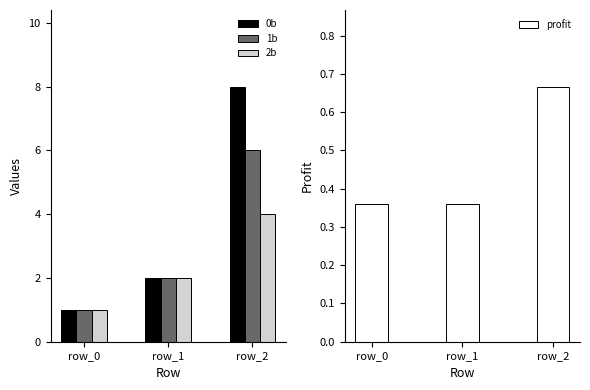

Rank the series by their average value, from lowest to highest.

profit, 2b, 1b, 0b